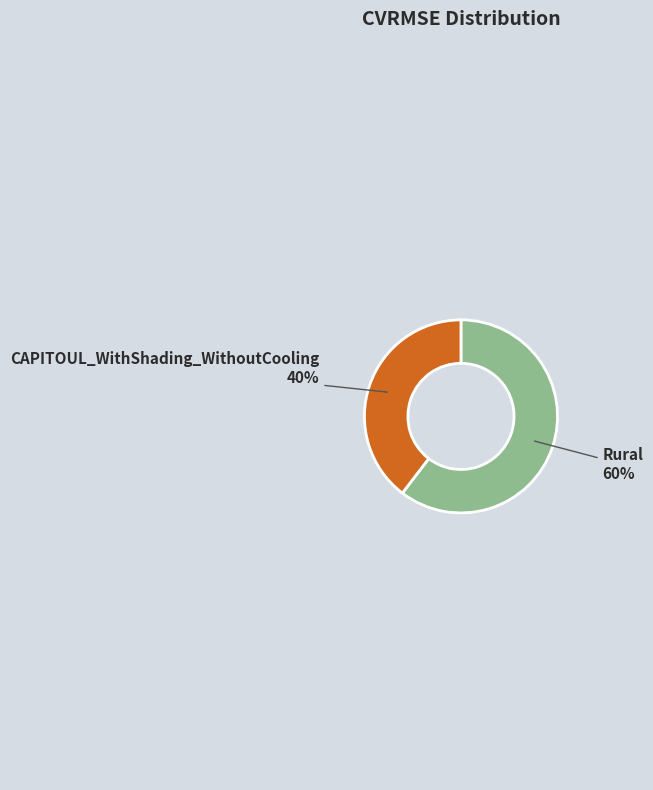

Do Rural and CAPITOUL_WithShading_WithoutCooling together represent more than half of the pie?

Yes